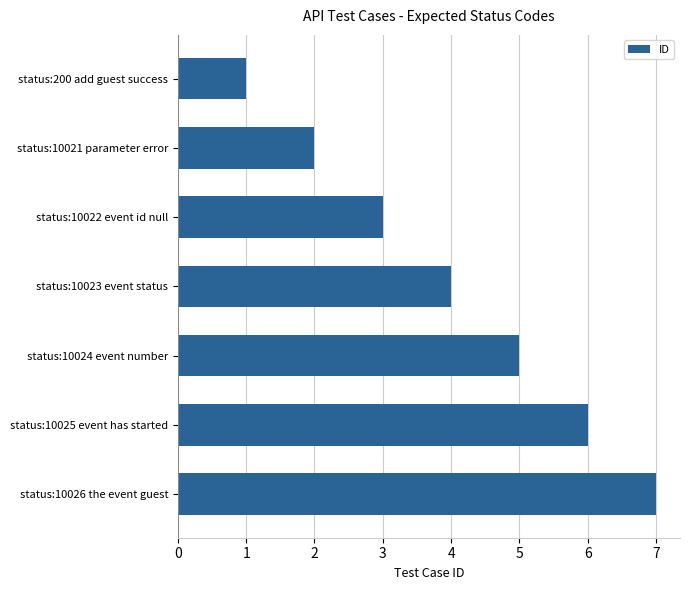

True or false: the data shows 11 at status:10026 the event guest.

False